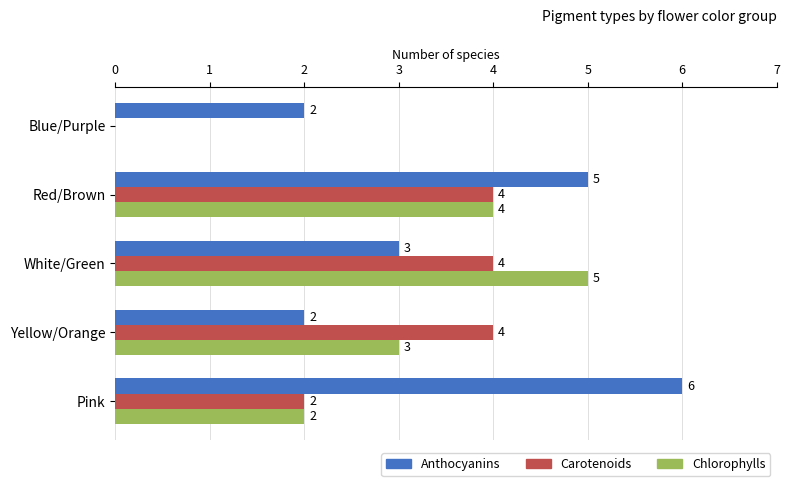

What is the sum of all Carotenoids values?

14